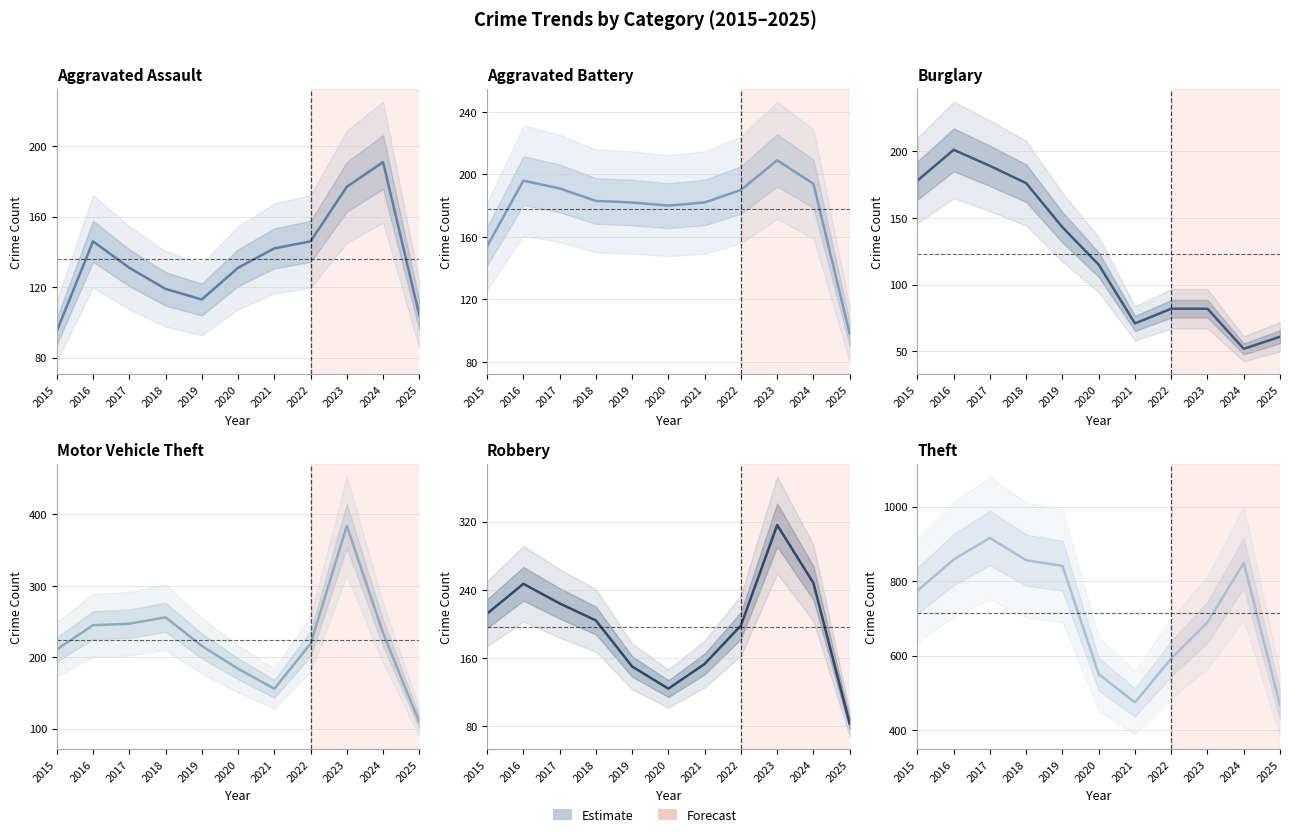

What is the value of the Motor Vehicle Theft point at the 8th from the left?

219